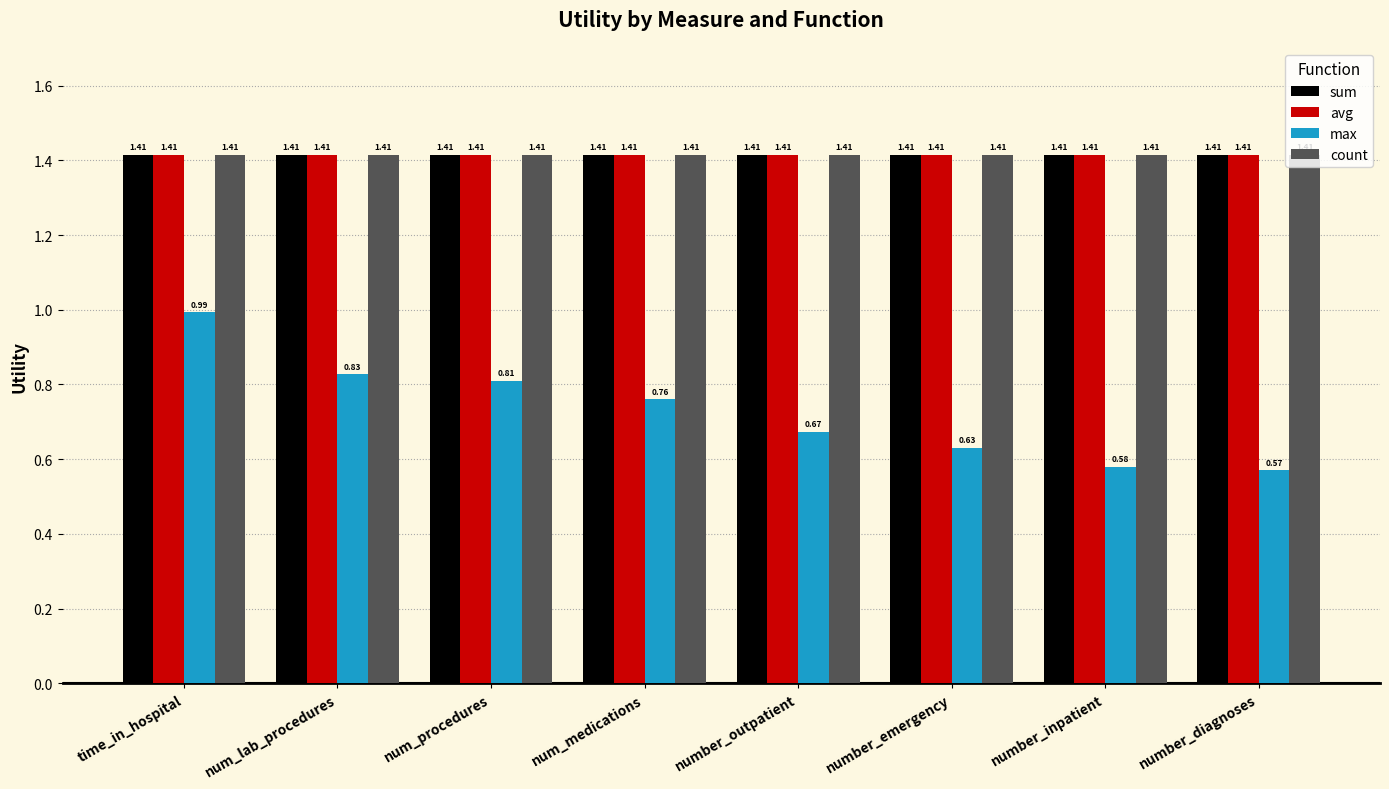

What is the total value across all series at number_diagnoses?

4.8